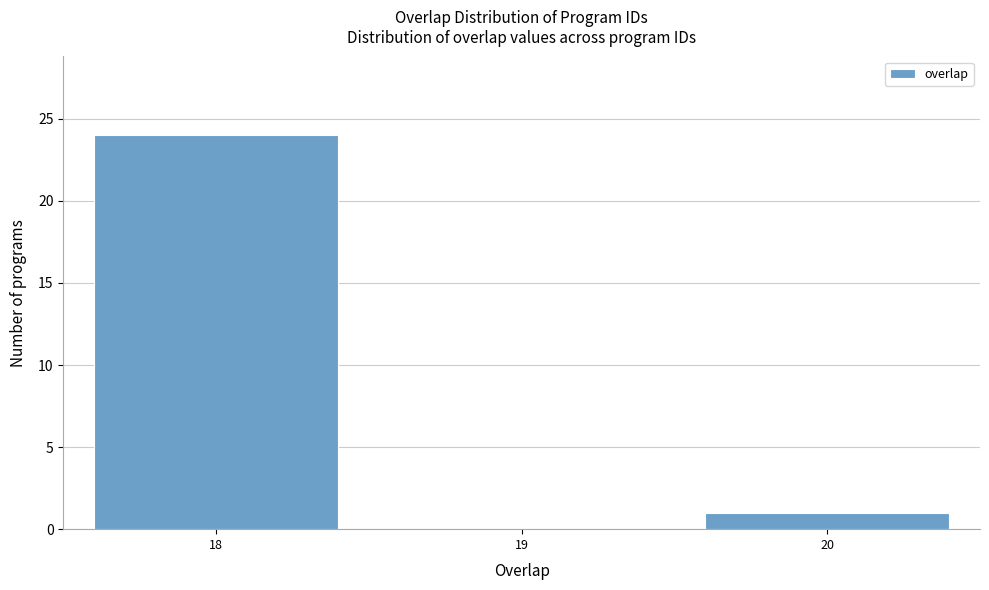

Reading left to right, list every bar in this chart as the range it spans on the x-axis followed by its height. The values are not printed on the chart, so give them approximately, as read against the axis.

17.5 to 18.5: 24
18.5 to 19.5: 0
19.5 to 20.5: 1